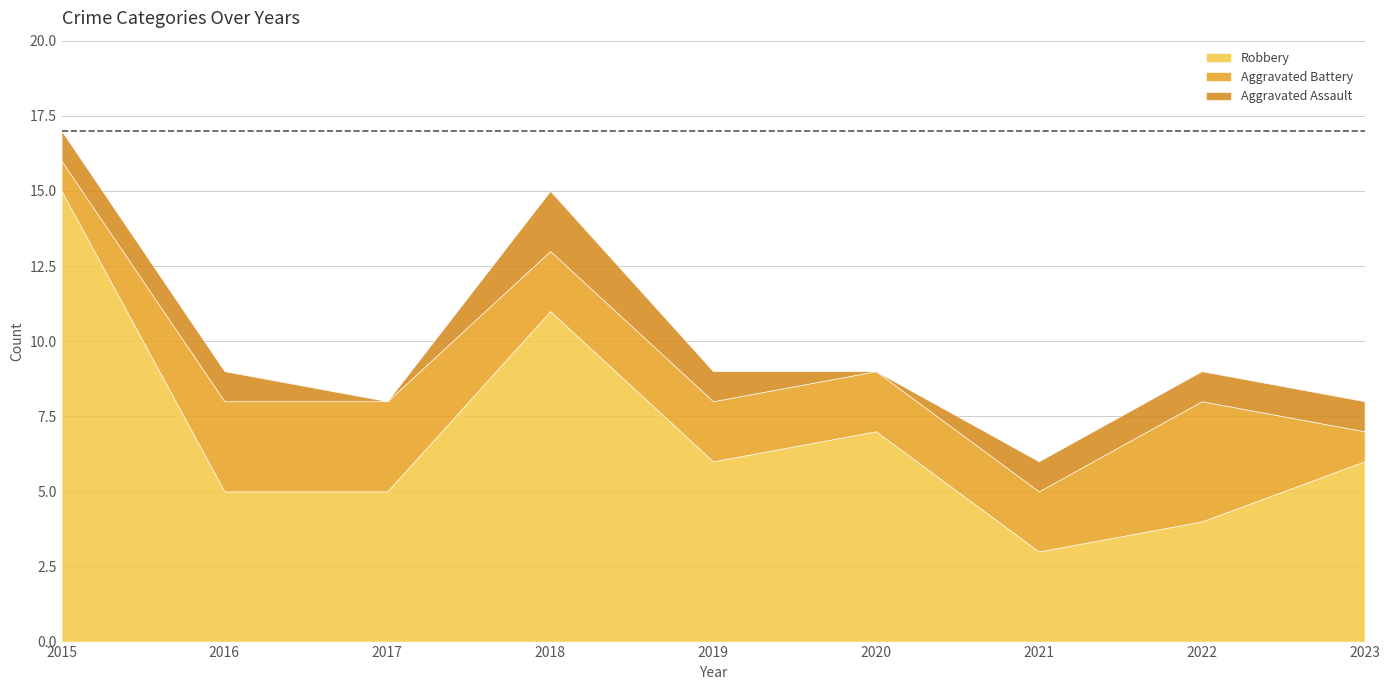

At which category is the sum across all series the highest?

2015